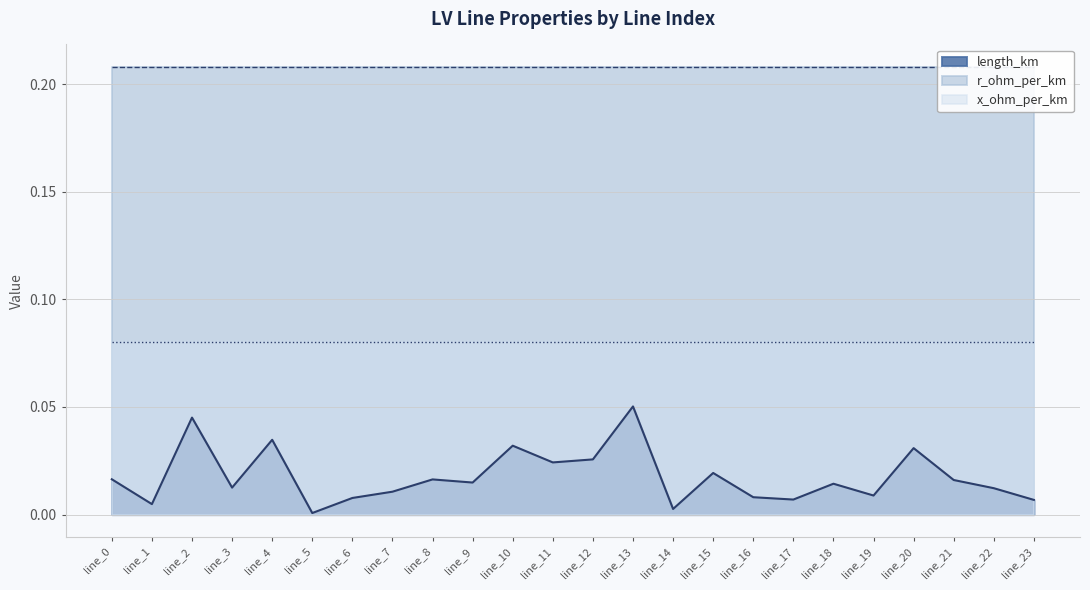

Is the value of x_ohm_per_km at line_15 greater than the value of length_km at line_23?

Yes